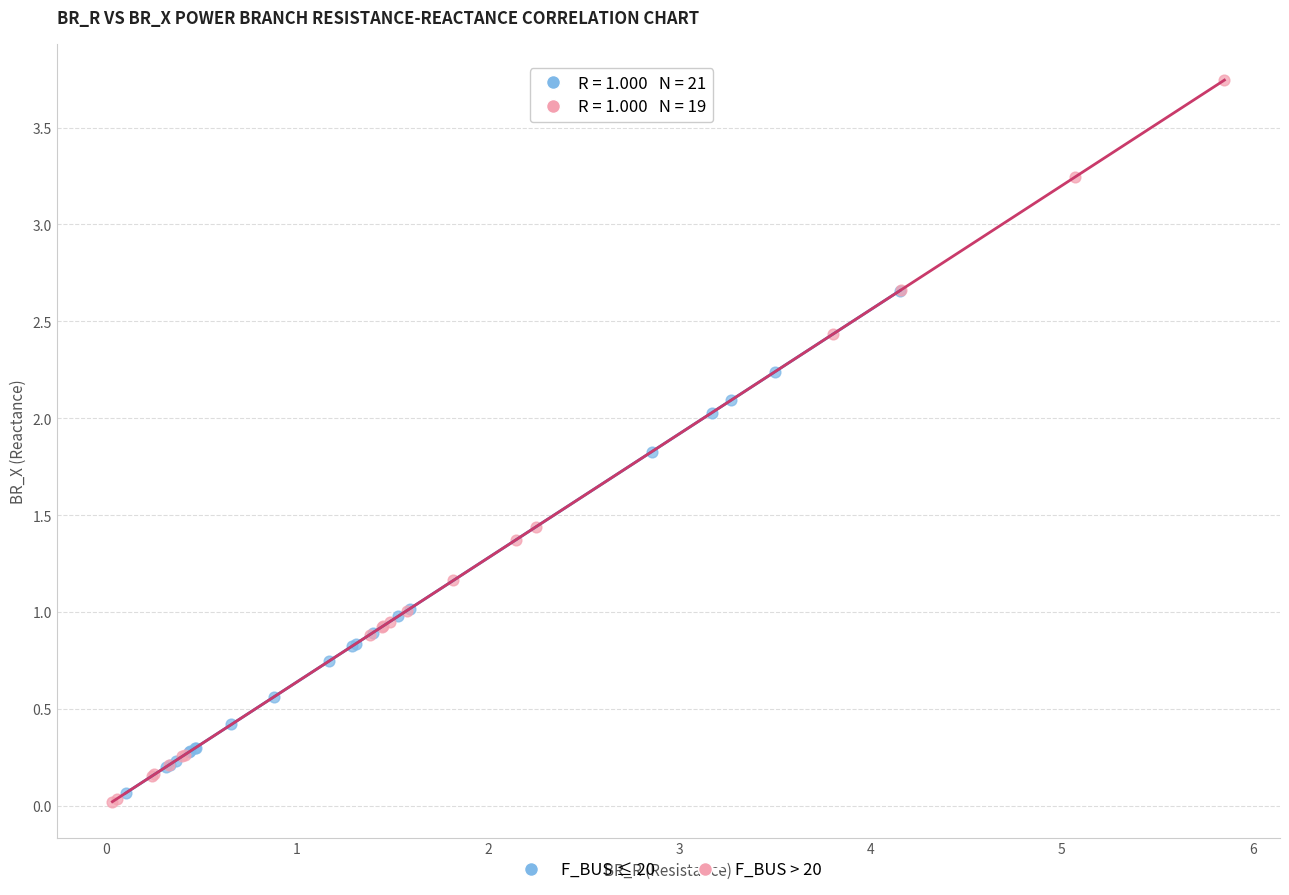

Which series reaches the maximum Y coordinate?

F_BUS > 20